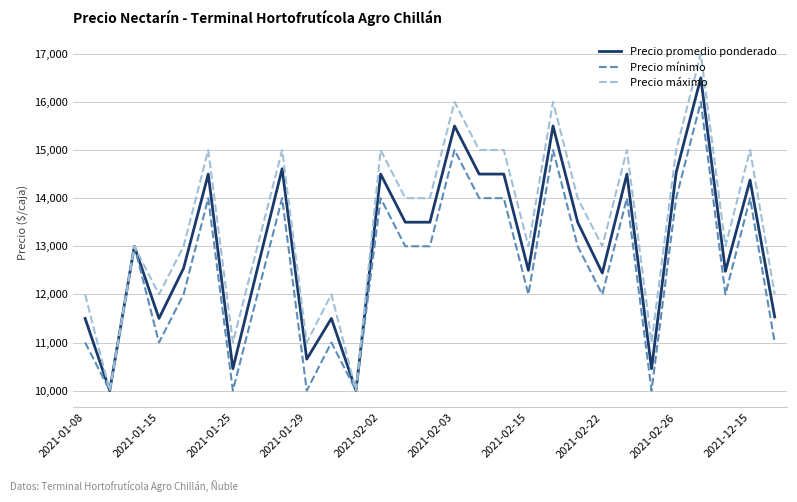

What is the maximum value for Precio mínimo?

16000